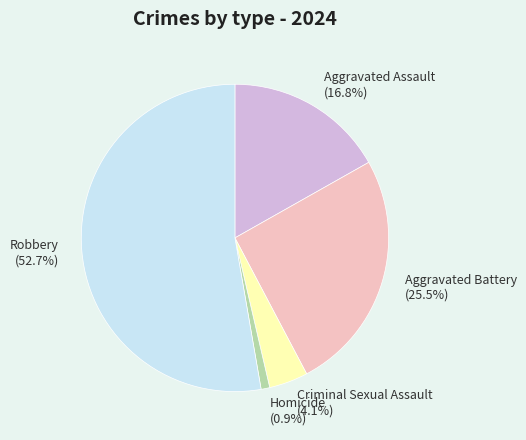

To the nearest percent, what is the difference between the Robbery and Aggravated Assault slice percentages?

36%